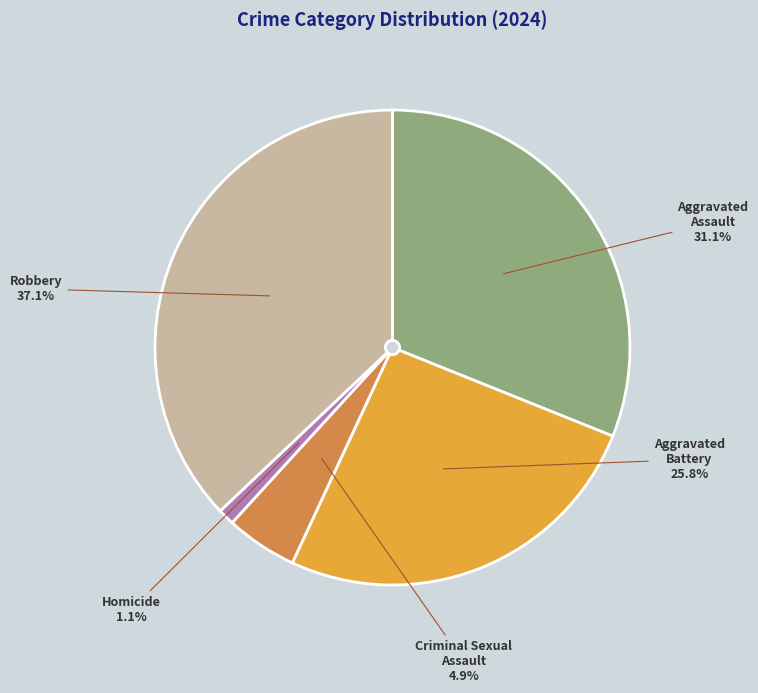

Is Aggravated Battery the majority of the pie?

No